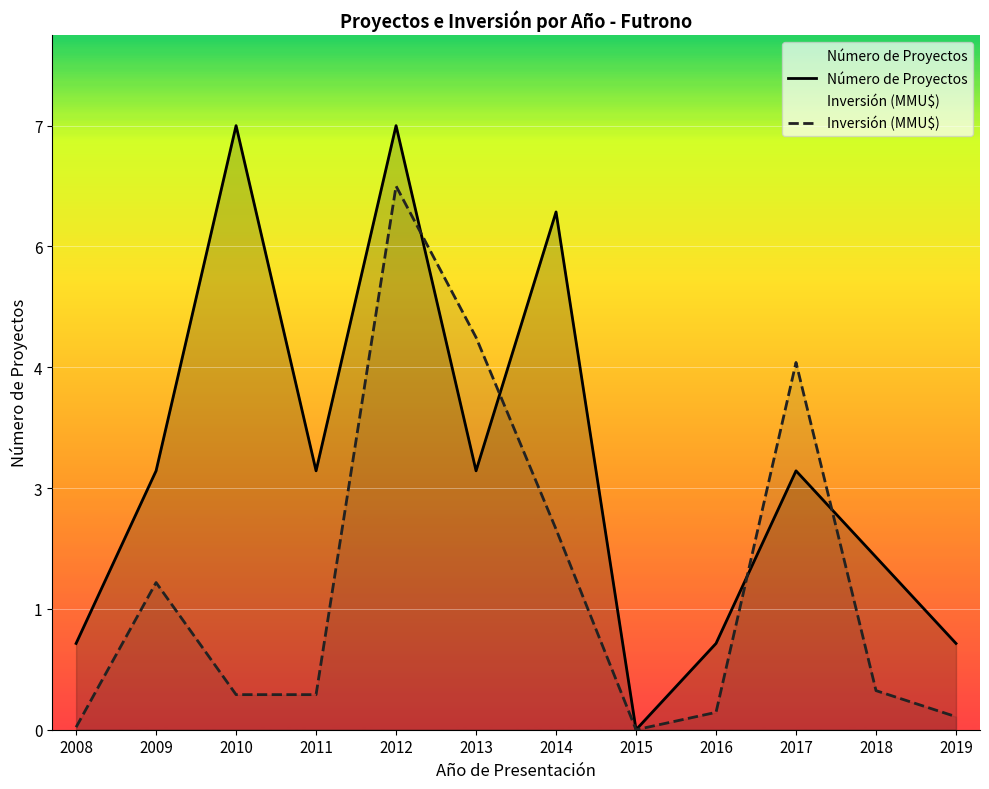

Between which two adjacent categories do Número de Proyectos and Inversión (MMU$) first intersect?

2012 and 2013